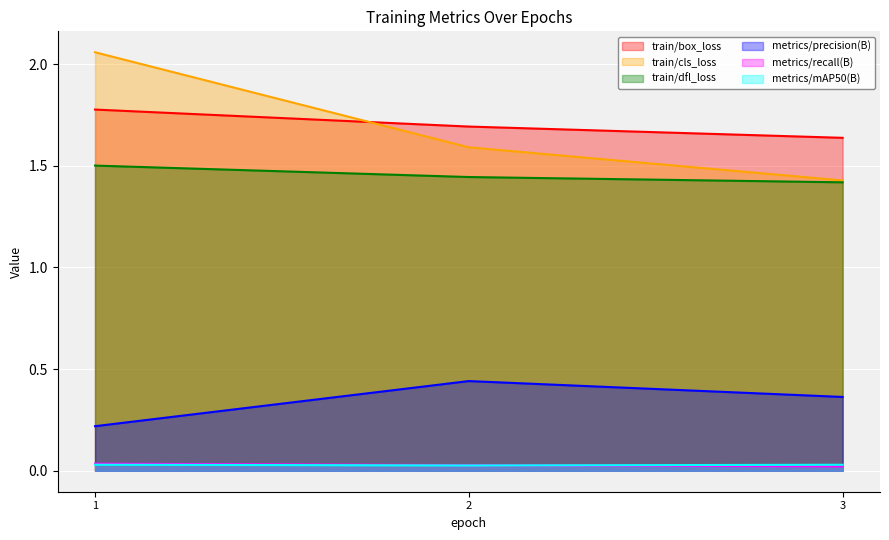

Rank the series at 2 from highest to lowest value.

train/box_loss, train/cls_loss, train/dfl_loss, metrics/precision(B), metrics/recall(B), metrics/mAP50(B)